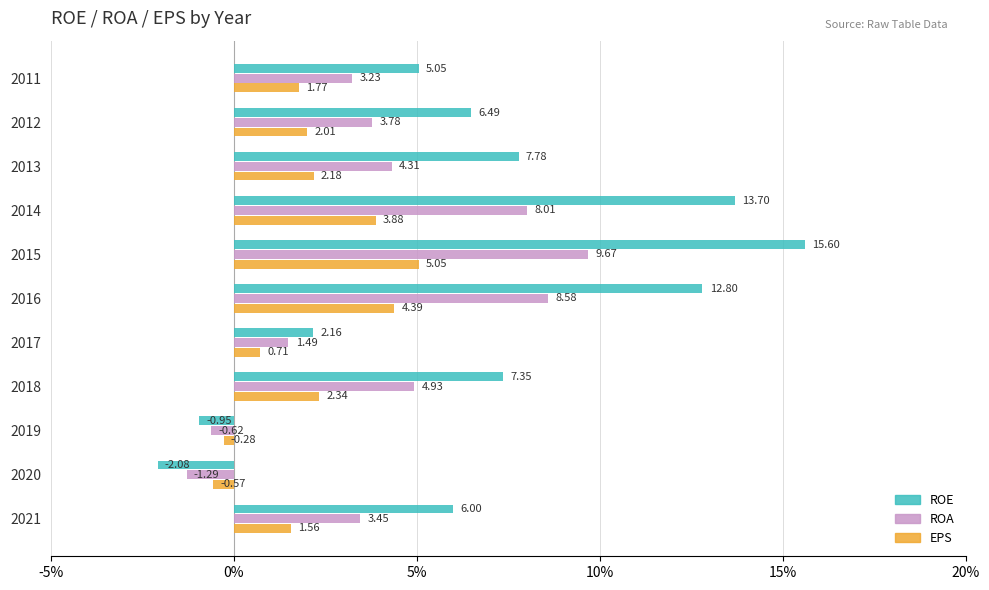

Which label corresponds to the largest value in the chart?

2015